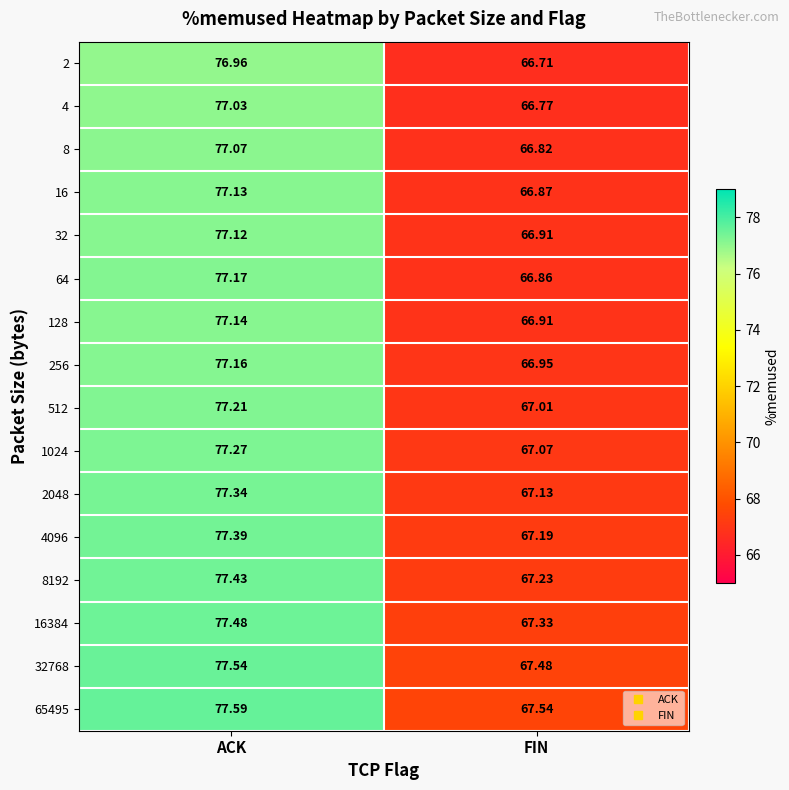

How many categories are shown in the chart?

2